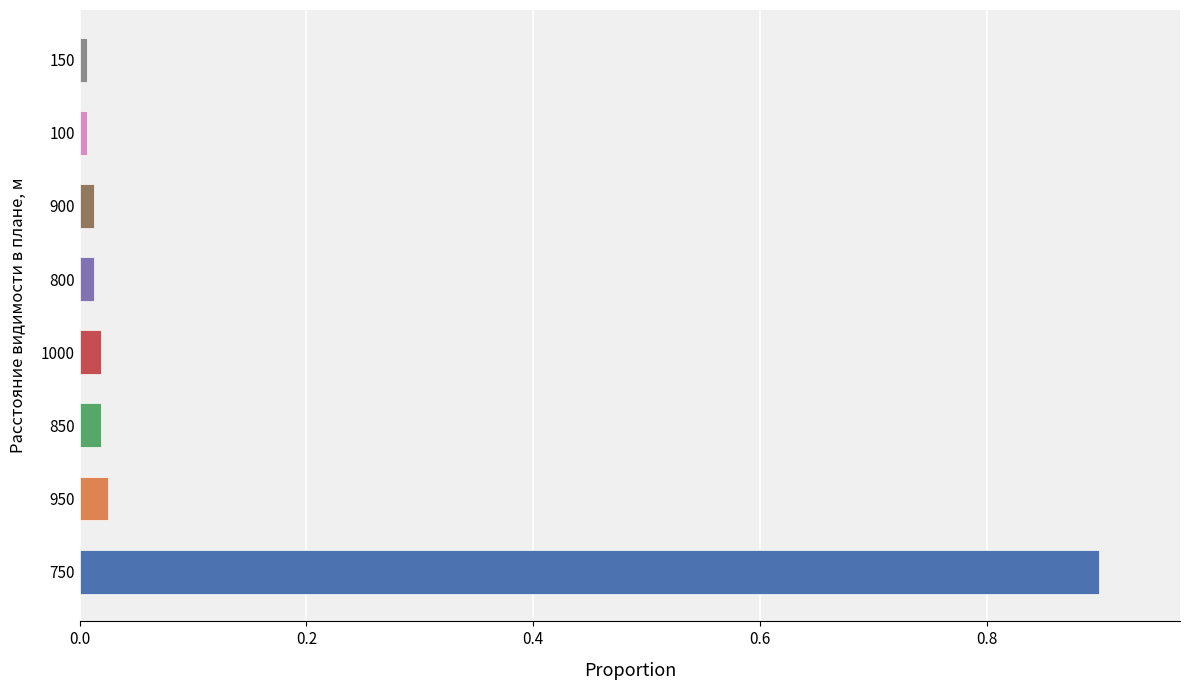

What is the greatest value displayed?

0.9